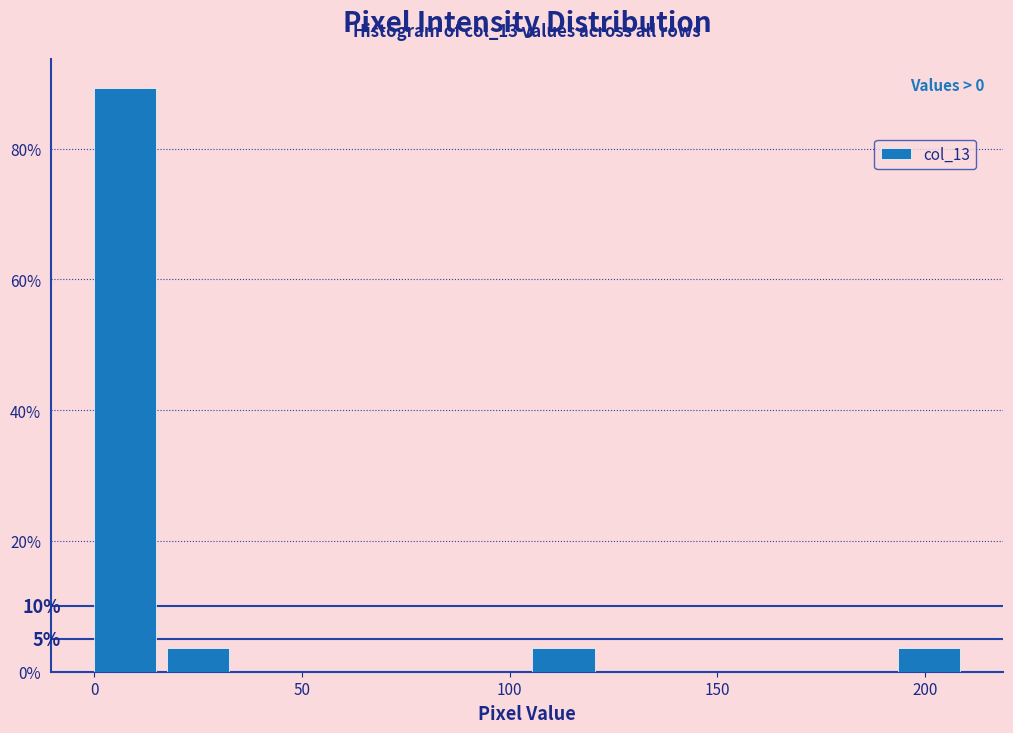

Around what value on the x-axis is the tallest bar? Give the approximate position of its centre, as read against the axis.

5